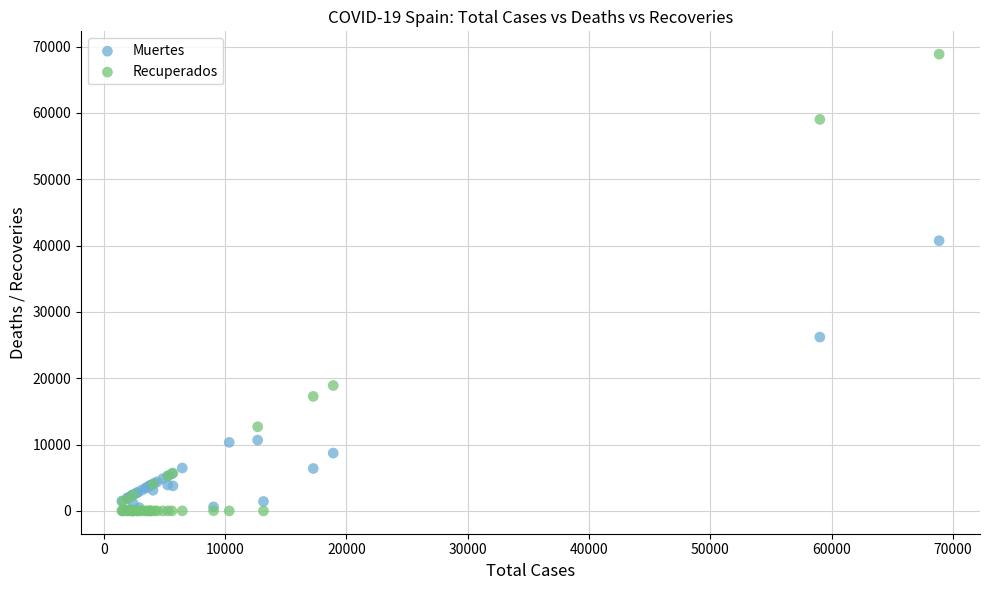

Which series has the largest Y range (max minus min)?

Recuperados